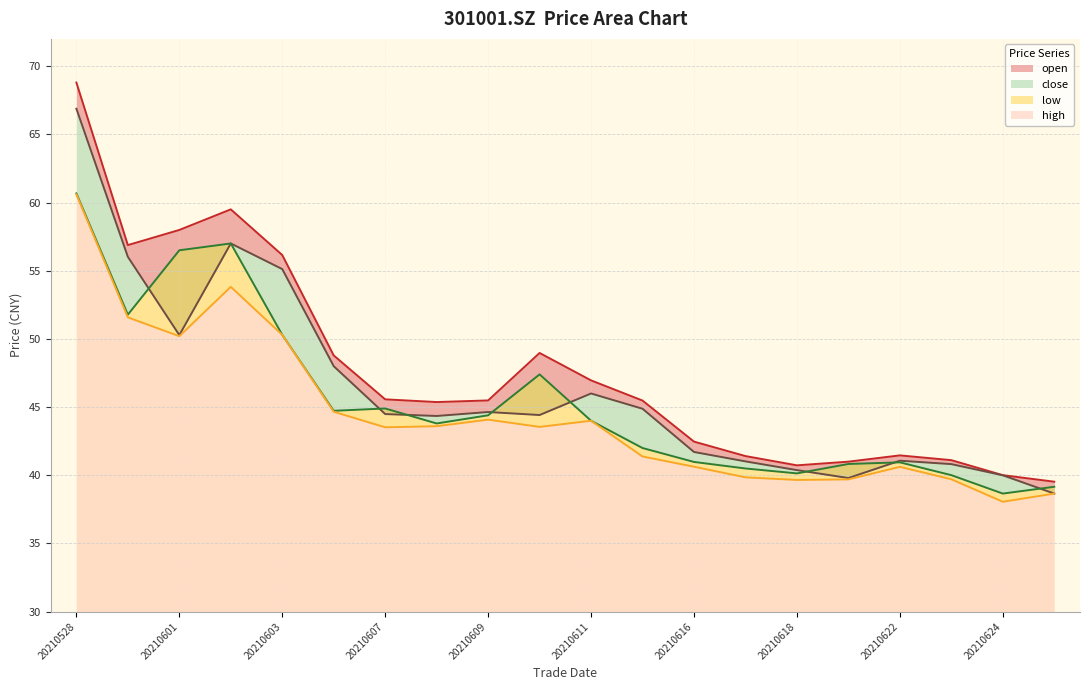

Between 20210624 and 20210602, which is larger?

20210602